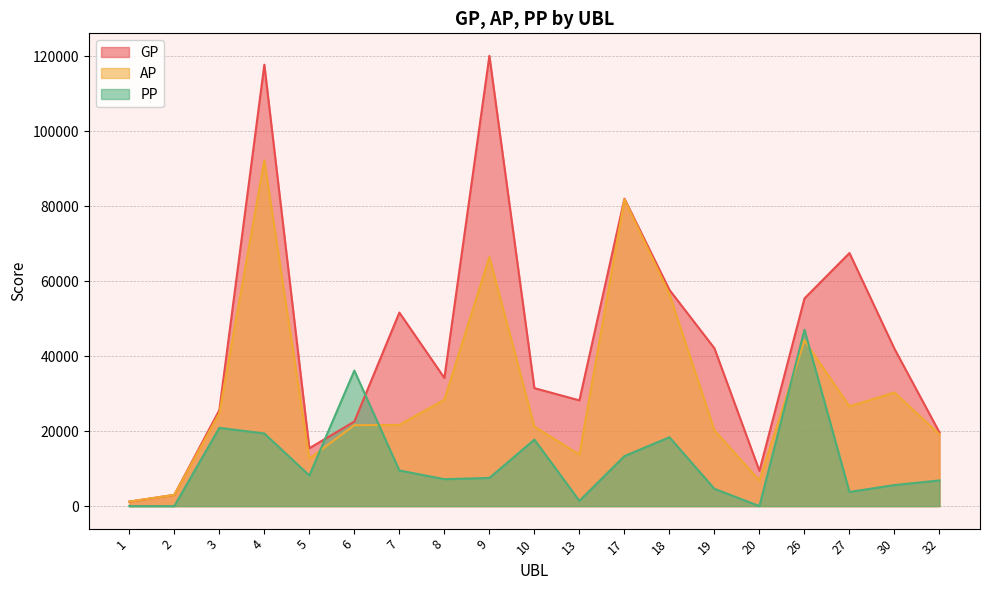

At how many categories does at least one series exceed 78035?

3